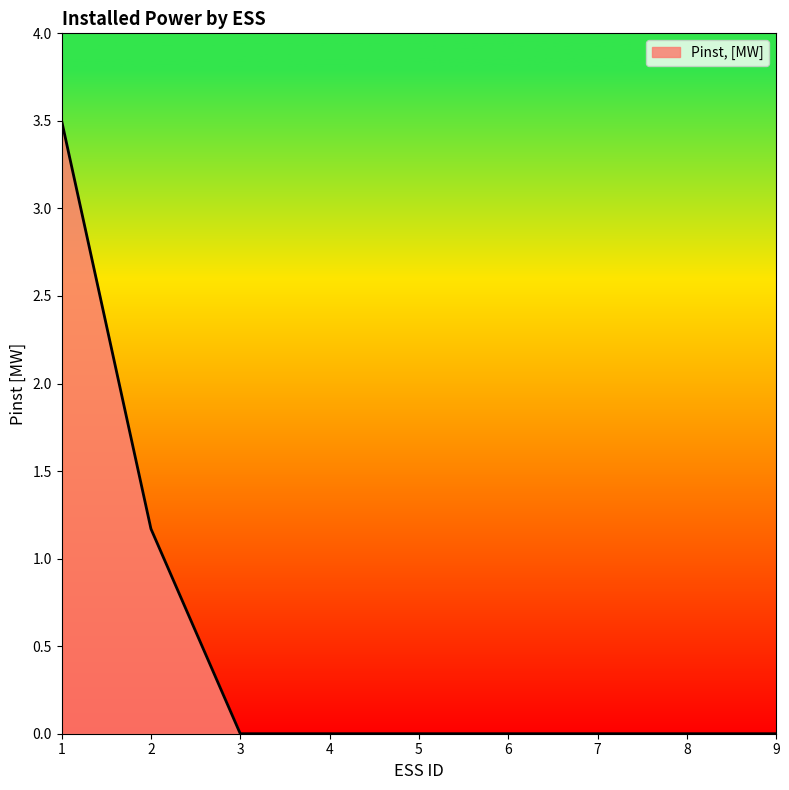

The value at 6 is -2.4. True or false?

False